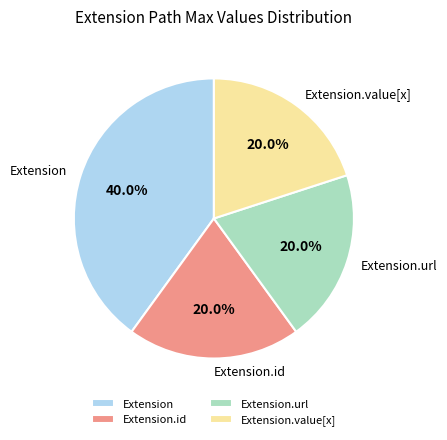

What percentage do Extension and Extension.url together represent?

60.0%